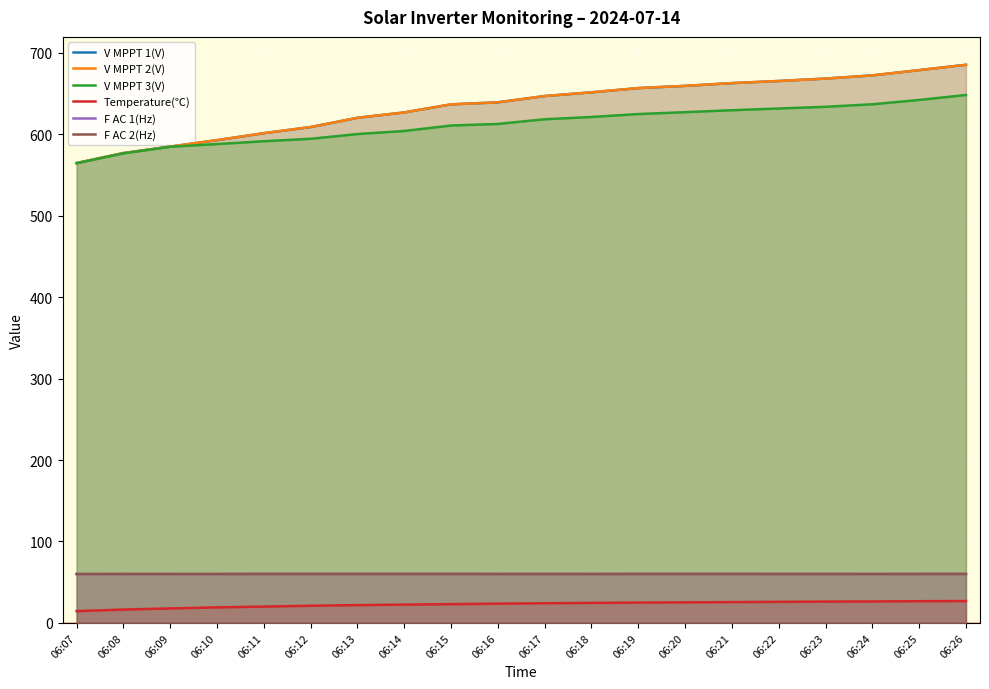

How many interior local valleys does the F AC 2(Hz) series have?

5